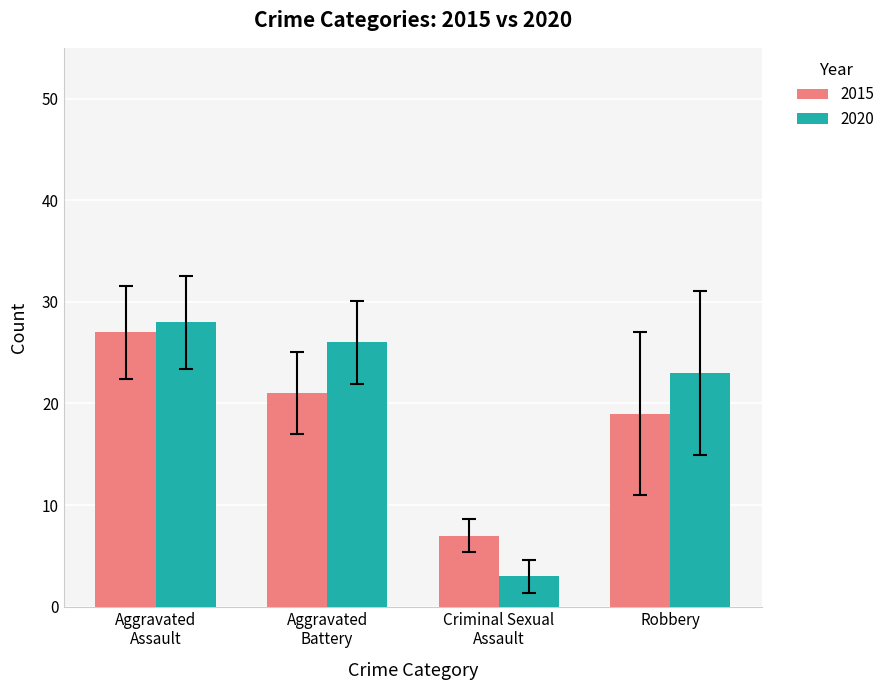

What is the sum of all 2020 values?

80